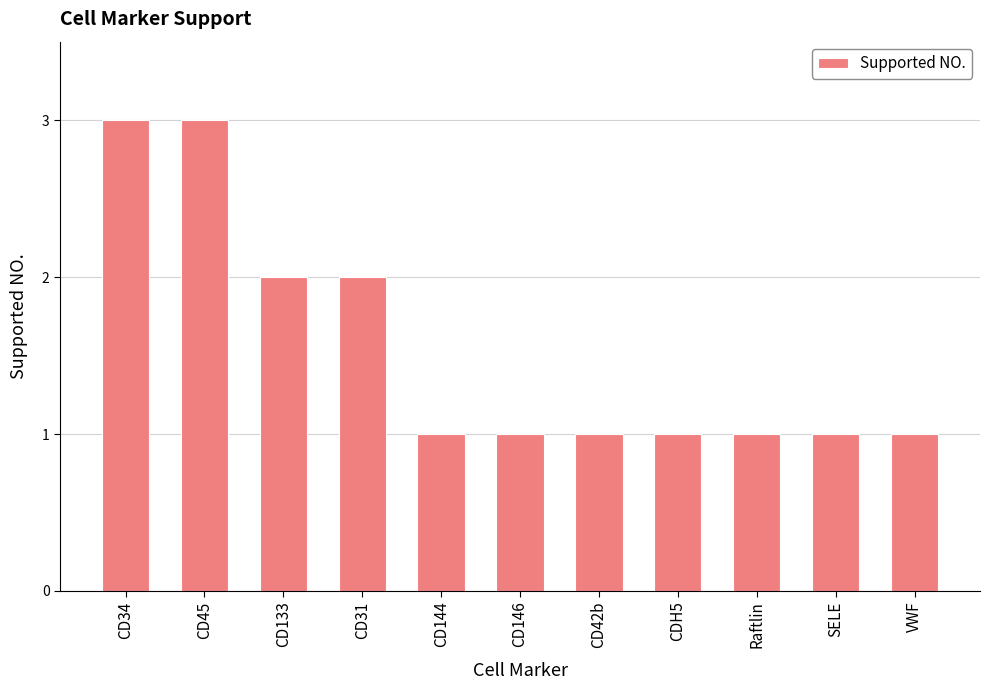

Approximately how many times larger is the value at CD146 compared to CD42b?

1.0